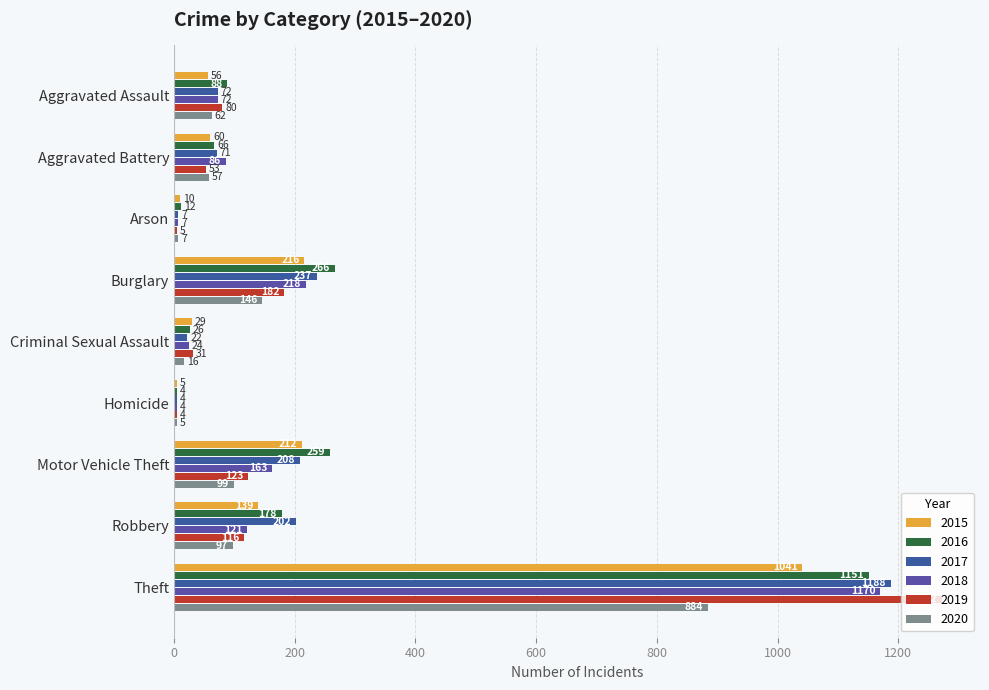

What position from the left is Aggravated Assault?

1